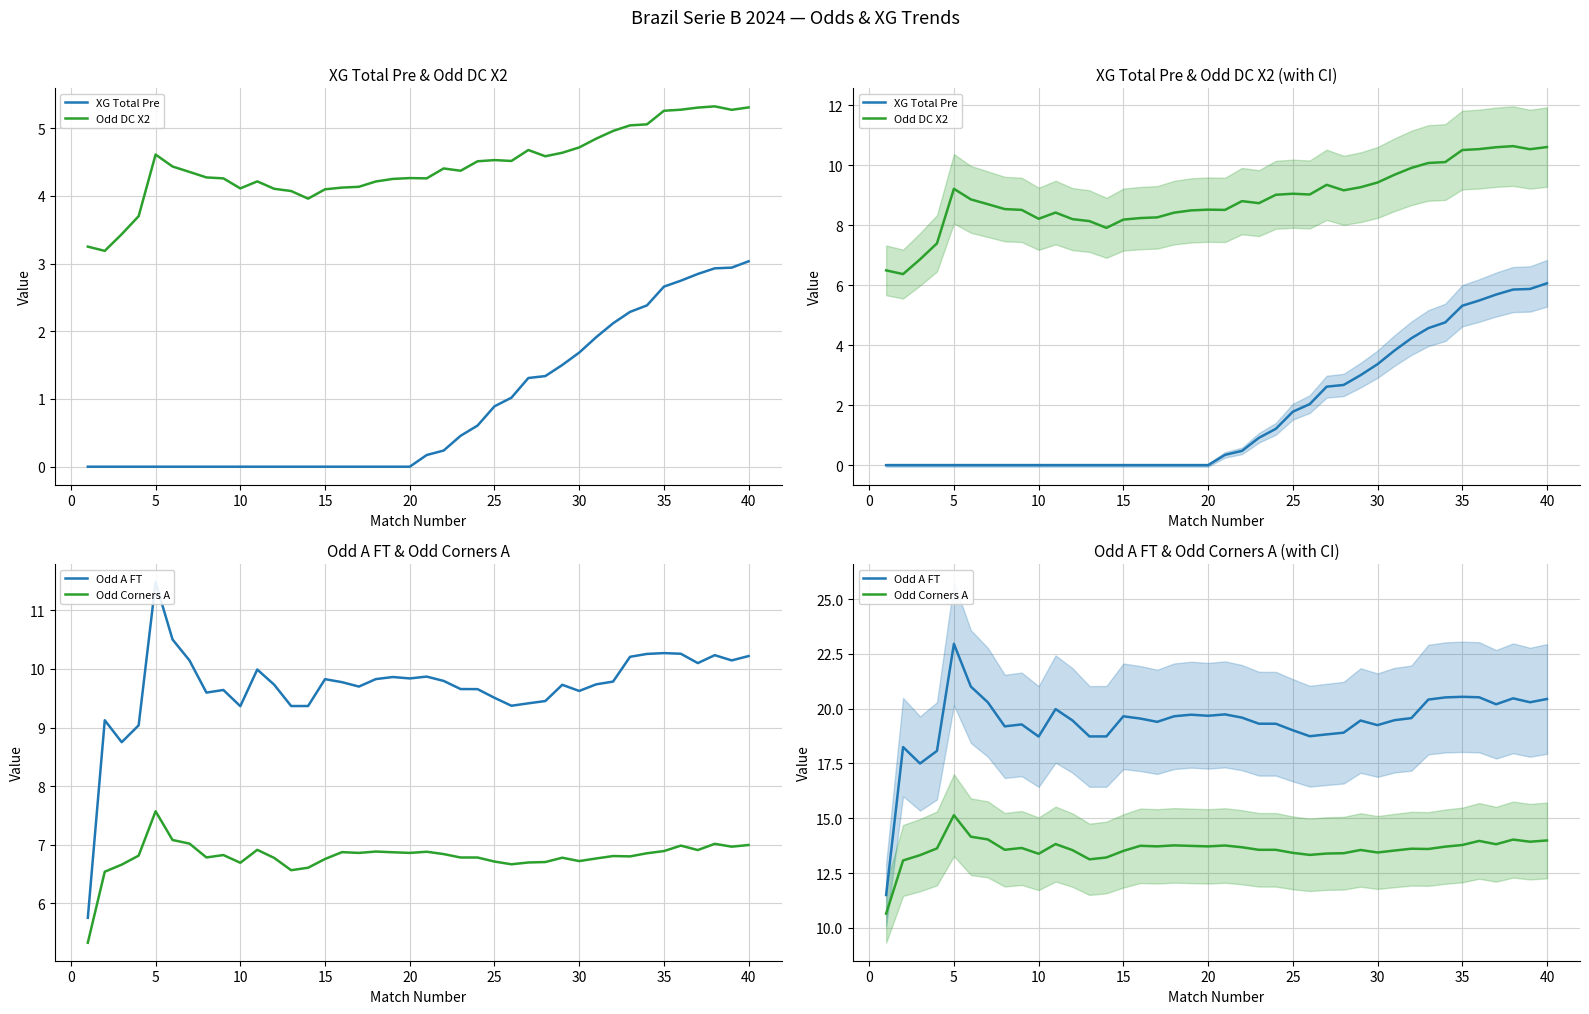

At how many categories does at least one series exceed 20?

11